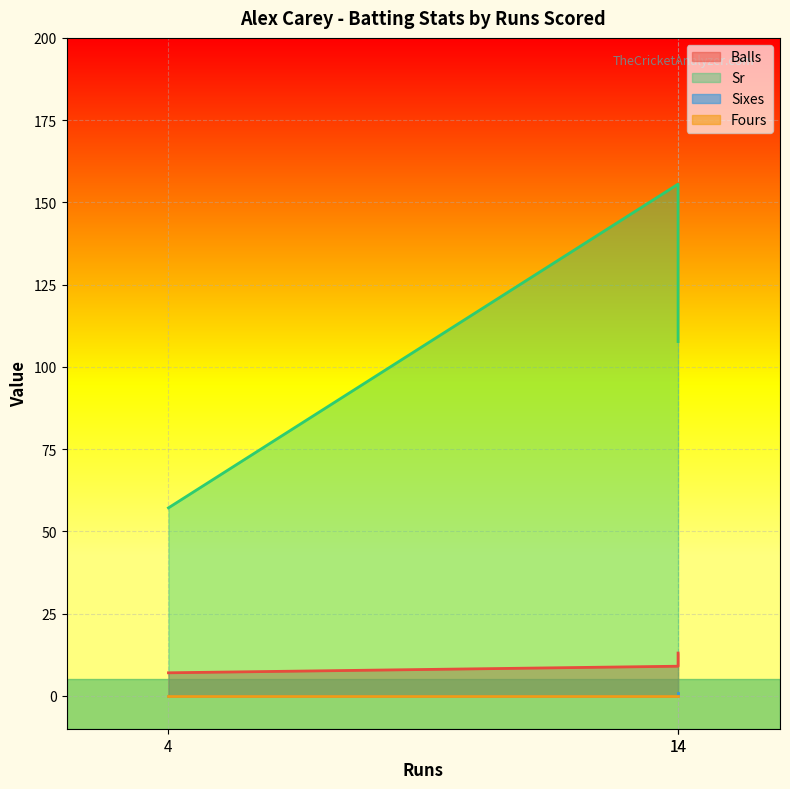

Reading right to left, list all the values displayed in this chart.

Balls: 13.0	9.0	7.0
Sr: 107.7	155.6	57.1
Sixes: 1.0	0.0	0.0